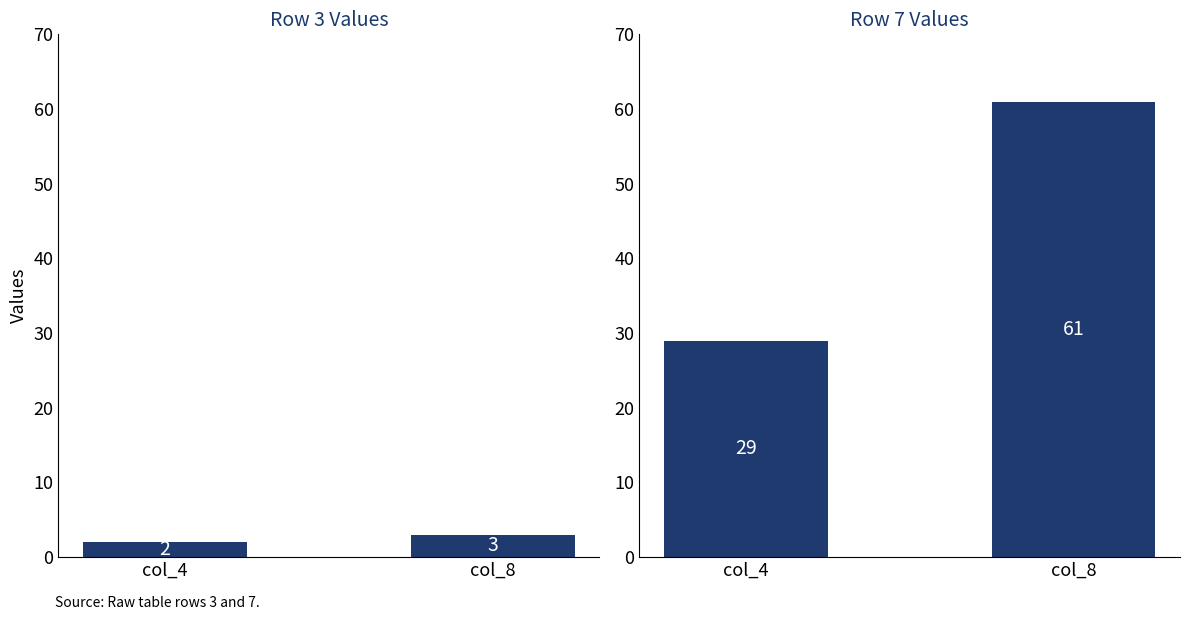

Rank the series at col_4 from lowest to highest value.

col_4 & col_8 (row3), col_4 & col_8 (row7)